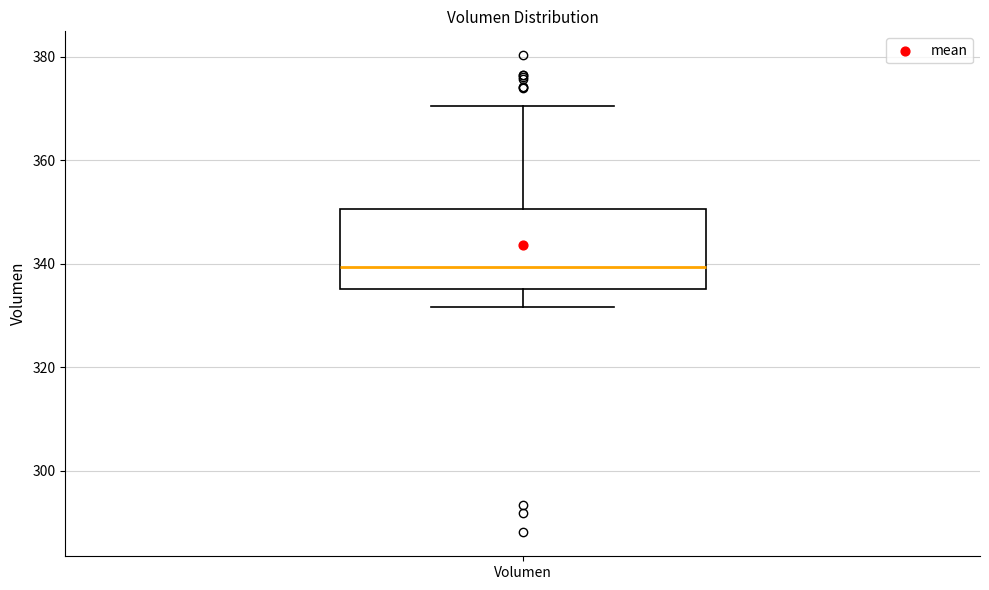

Read this box plot against the y-axis: the position of the median line, the range covered by the box, and the ends of both whiskers. The values are not printed on the chart, so give them approximately, as read against the axis.

median 340, box 336 to 350, whiskers 332 to 370